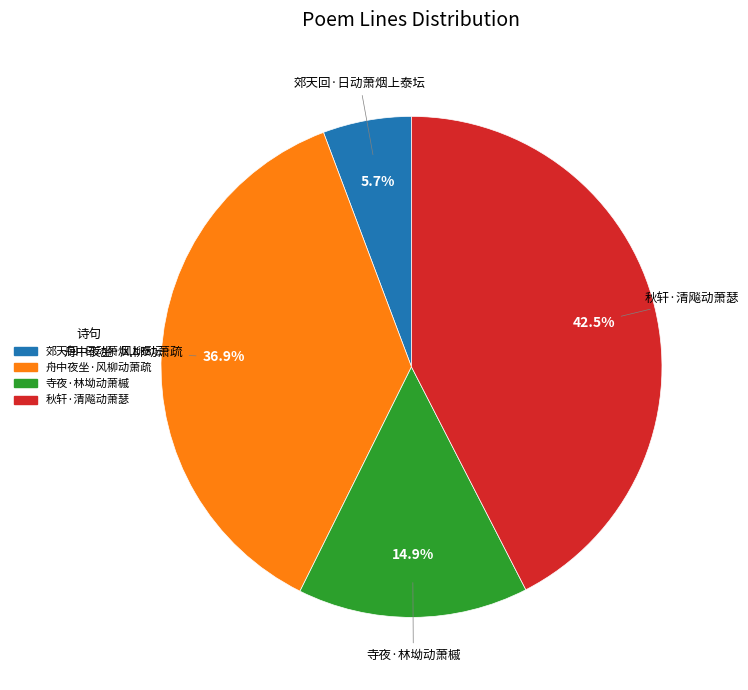

What is the largest slice in the pie chart?

秋轩·清飚动萧瑟